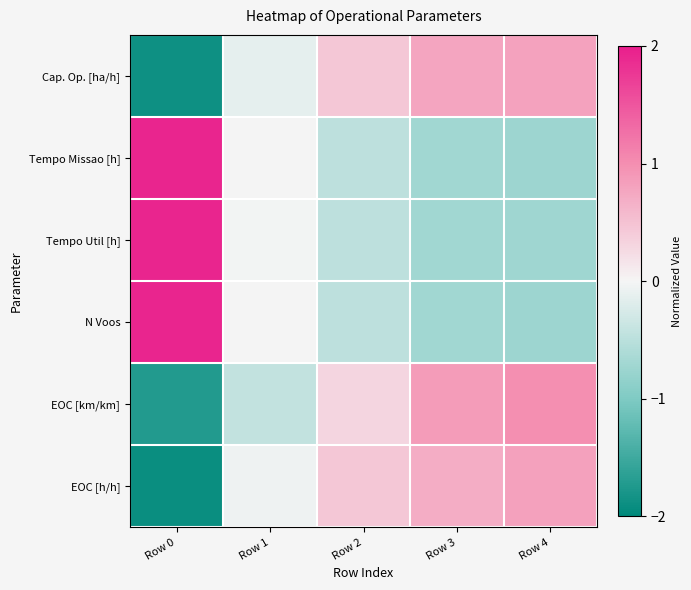

What is the spread (max minus min) of values at Row 2?

0.9